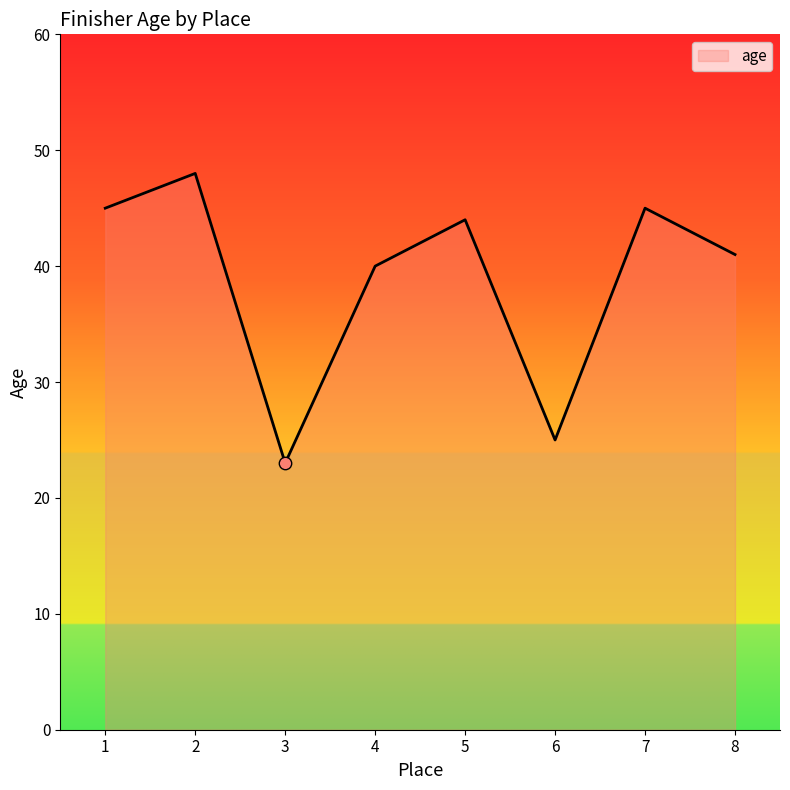

What is the change in value from 3 to 7?

+22